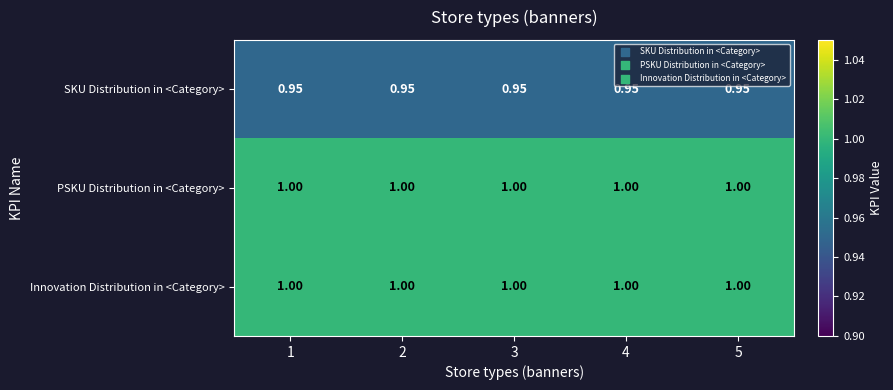

Is the value of Innovation Distribution in <Category> at 1 greater than the value of SKU Distribution in <Category> at 4?

Yes